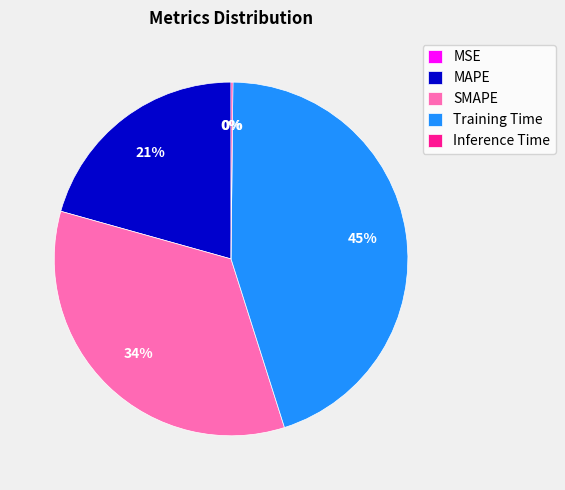

Approximately how many times larger is the value at Training Time compared to SMAPE?

1.3